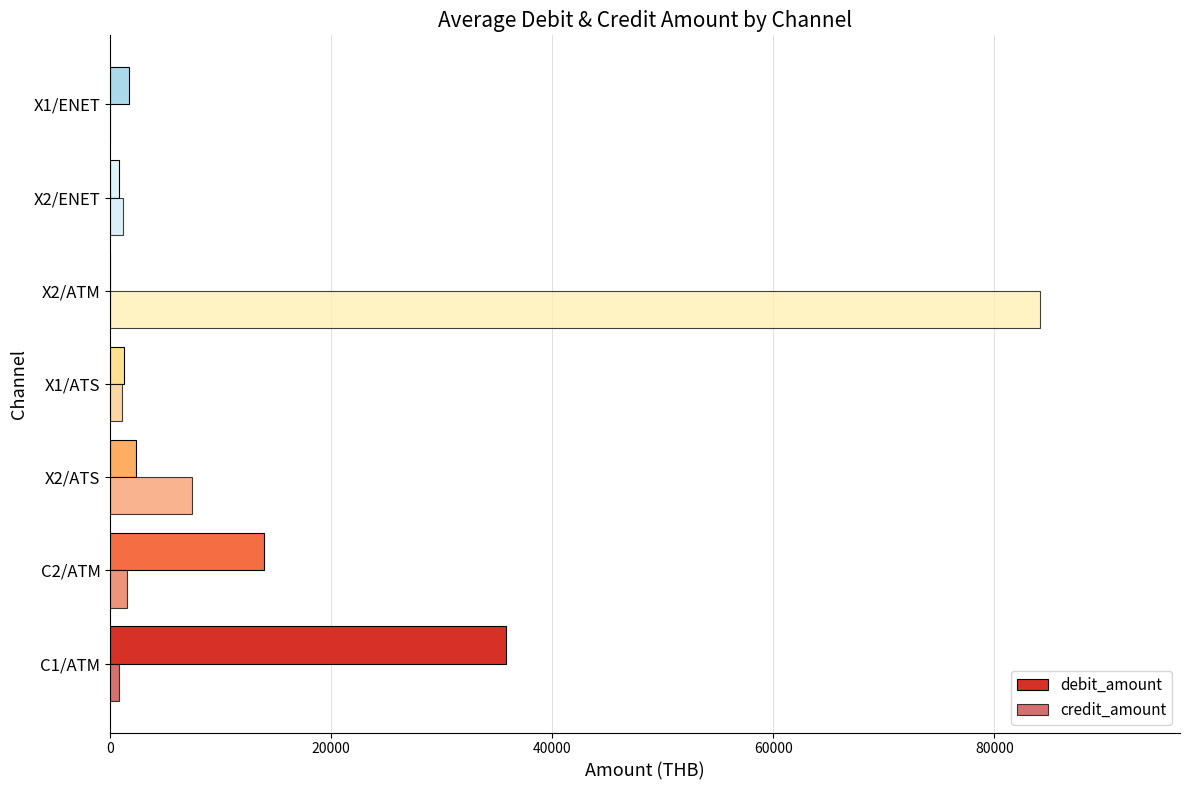

At which category is the sum across all series the highest?

X2/ATM